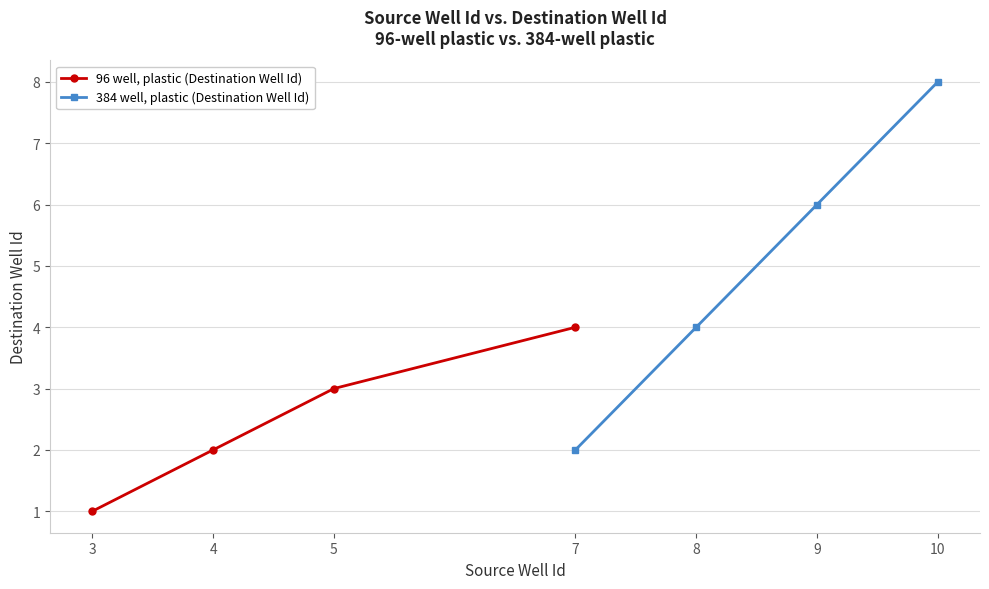

What is the difference between the maximum and minimum values in the 384 well, plastic (Destination Well Id) series?

6